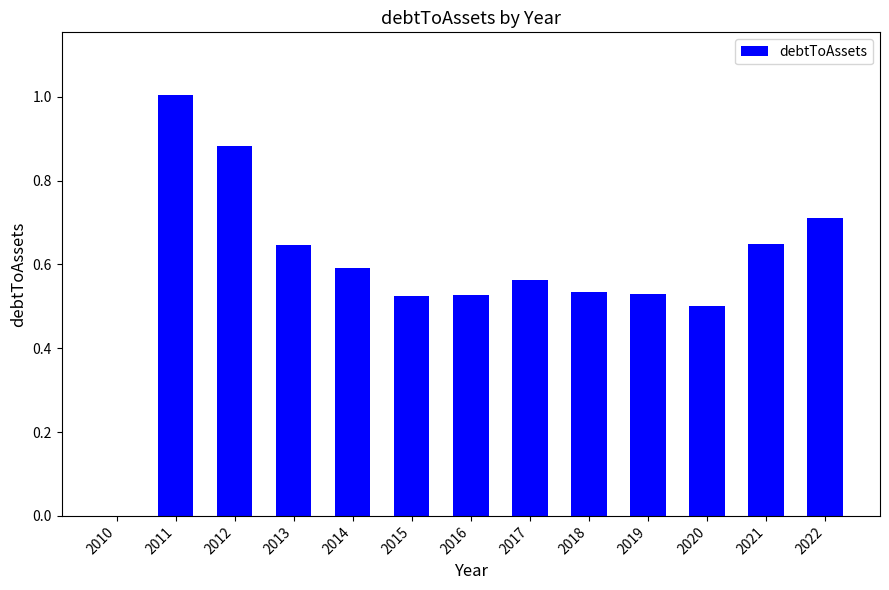

Which category has the highest value across all series?

2011